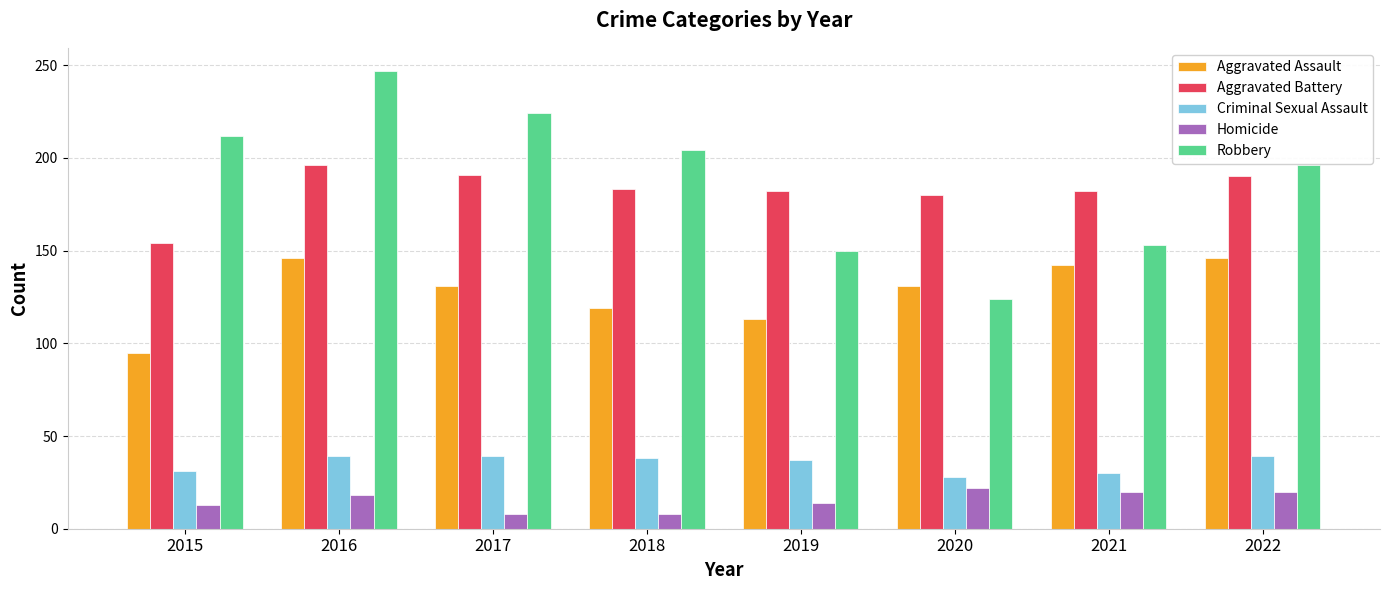

What is the difference between the Aggravated Assault values at 2017 and 2021?

11